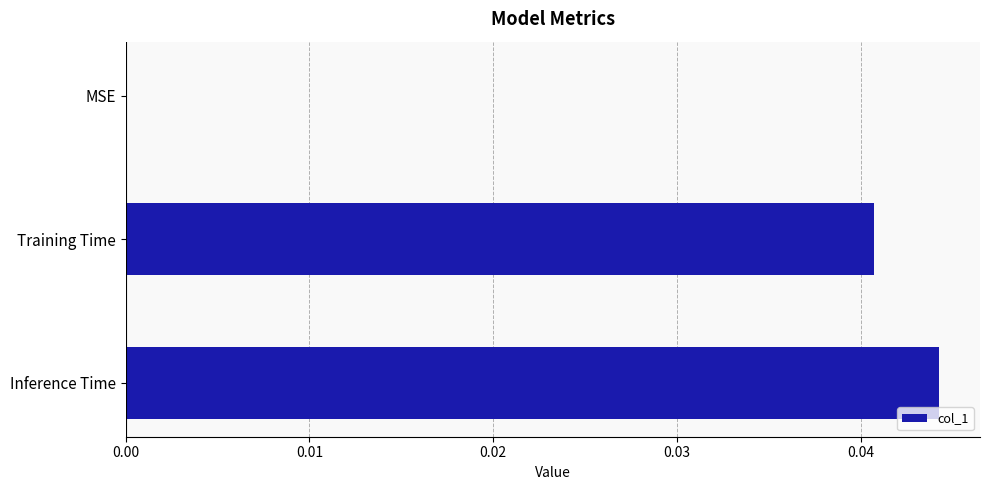

The value at Inference Time is 0.1. True or false?

False